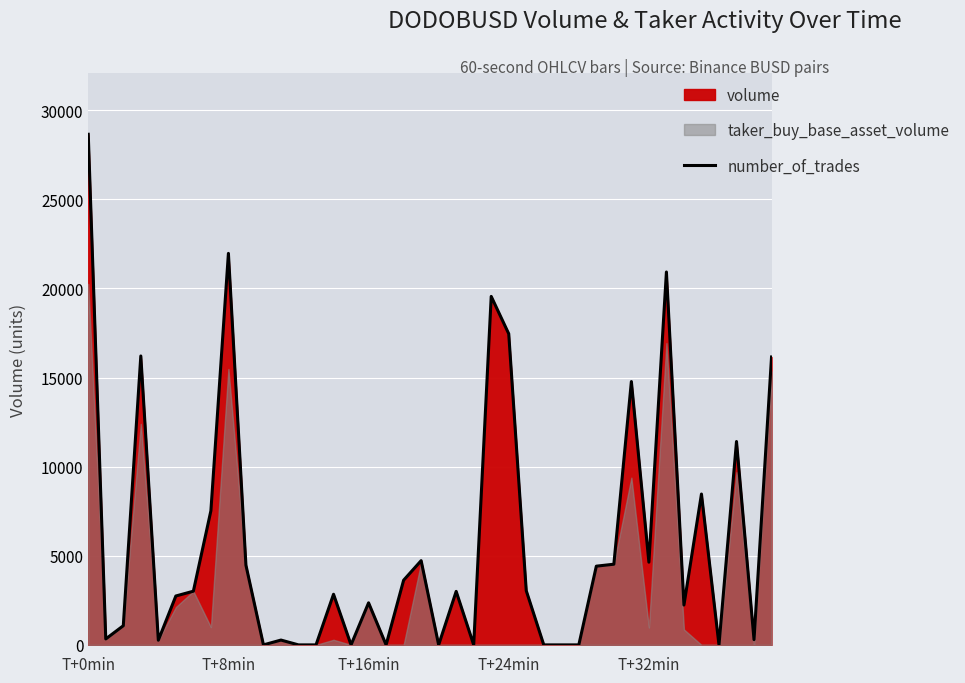

At which label is the value closest to 14322?

31